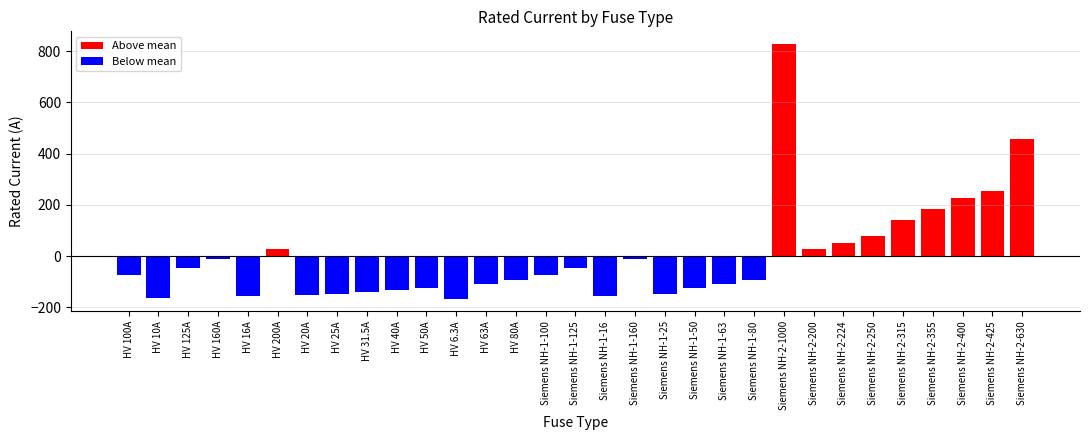

What position from the left is HV 40A?

10